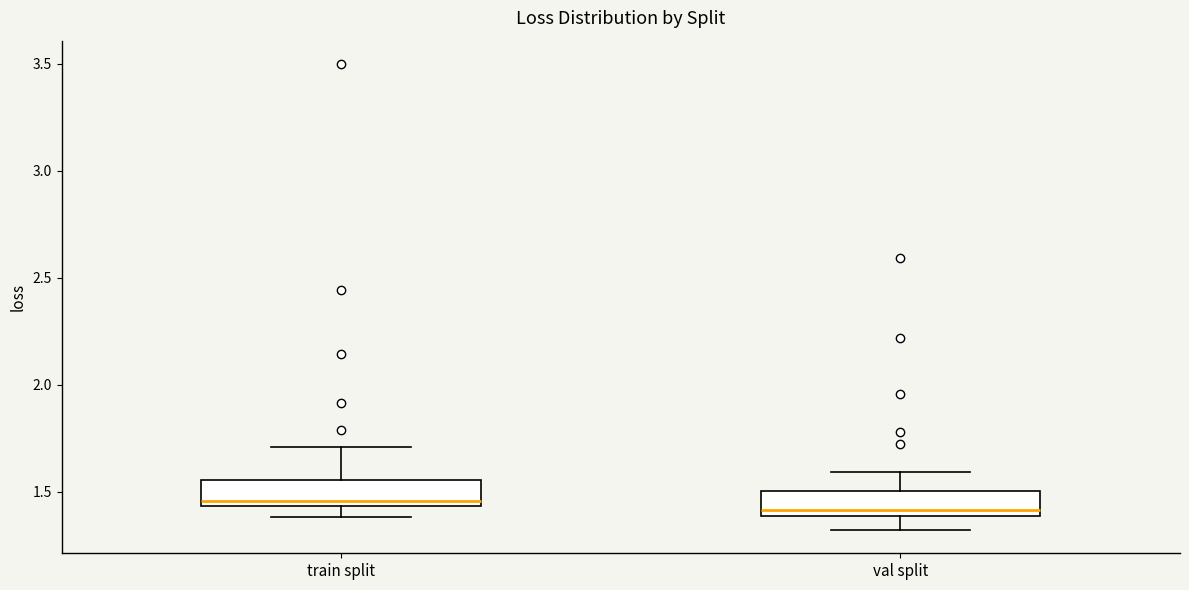

Reading left to right, read every box against the y-axis: the position of its median line, the range the box covers, and the ends of its whiskers. The values are not printed on the chart, so give them approximately, as read against the axis.

train split: median 1.45 (just above the box's lower edge), box 1.45 to 1.55, whiskers 1.40 to 1.70
val split: median 1.40 (just above the box's lower edge), box 1.40 to 1.50, whiskers 1.30 to 1.60